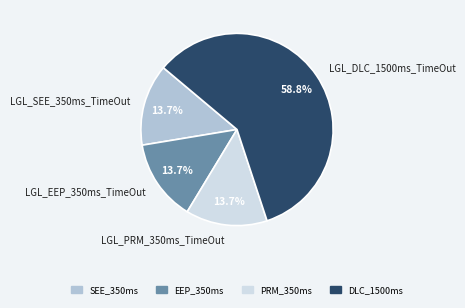

How many segments does this pie chart have?

4